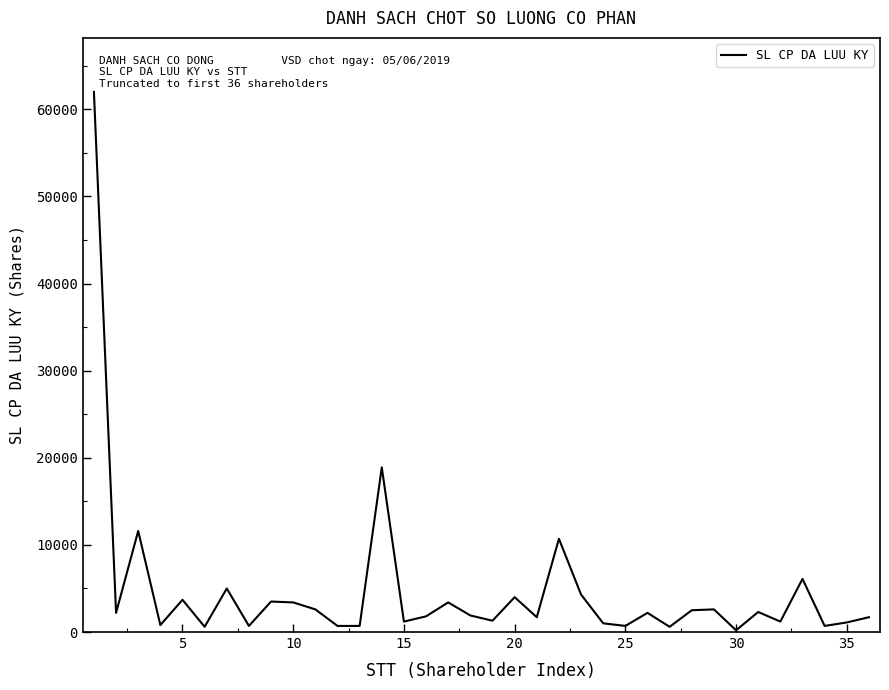

What is the greatest value displayed?

62000